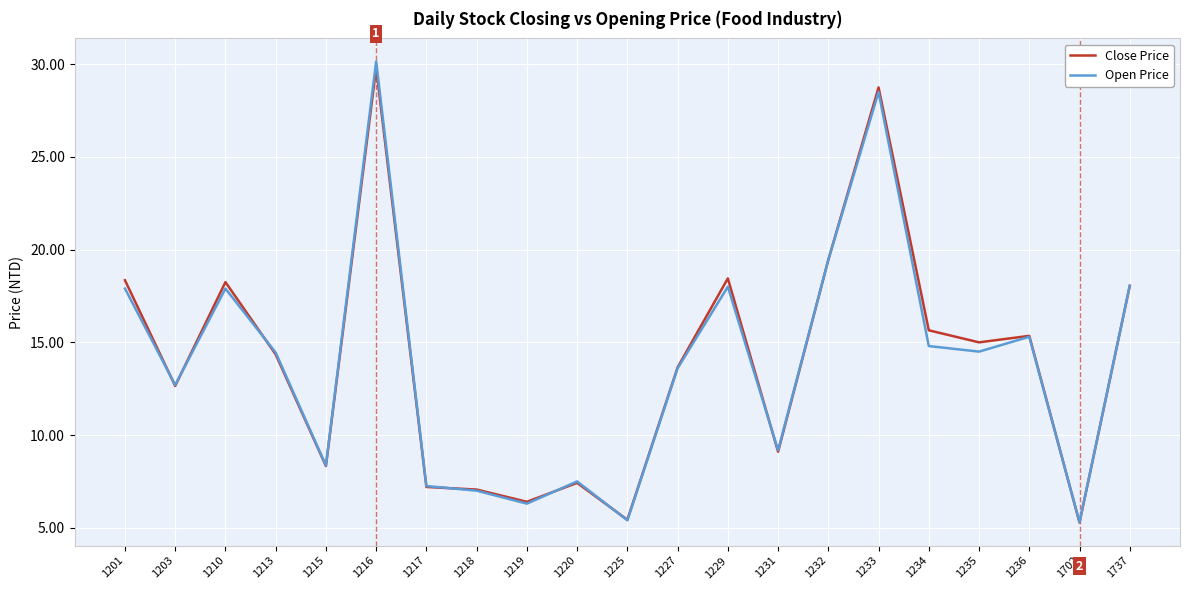

Which series has the largest range (max minus min)?

Open Price